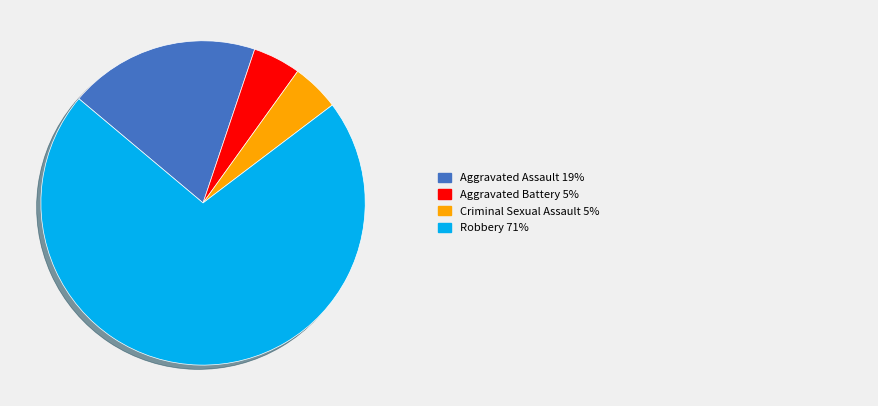

How many slices are in this pie chart?

4